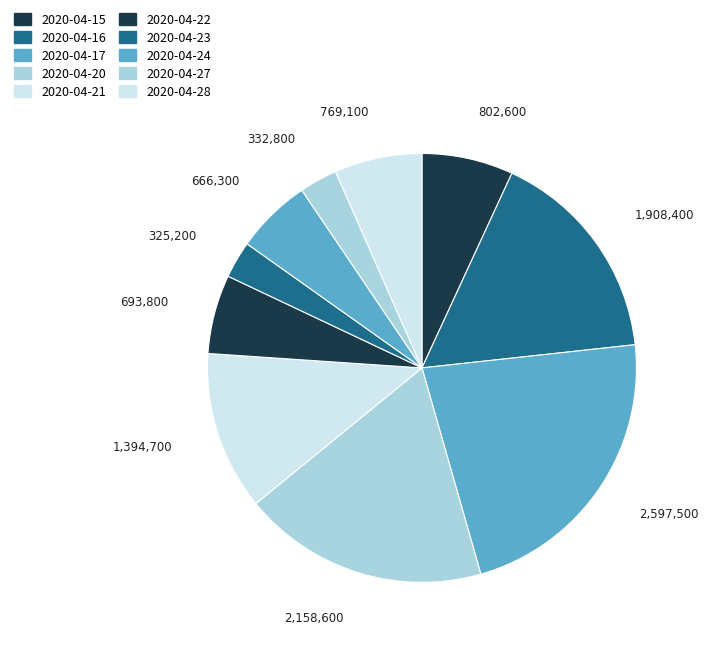

What percentage do 2020-04-23 and 2020-04-20 together represent?

21.3%